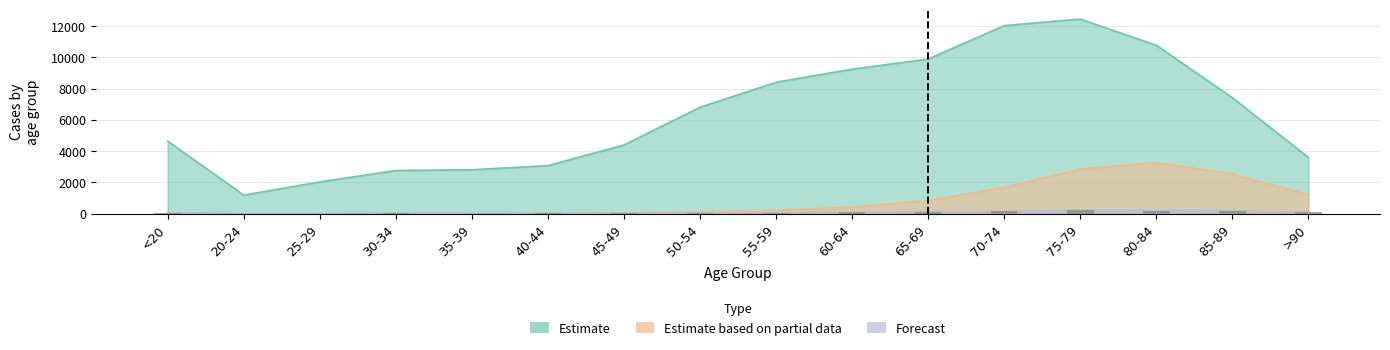

Which series has the largest range (max minus min)?

Estimate